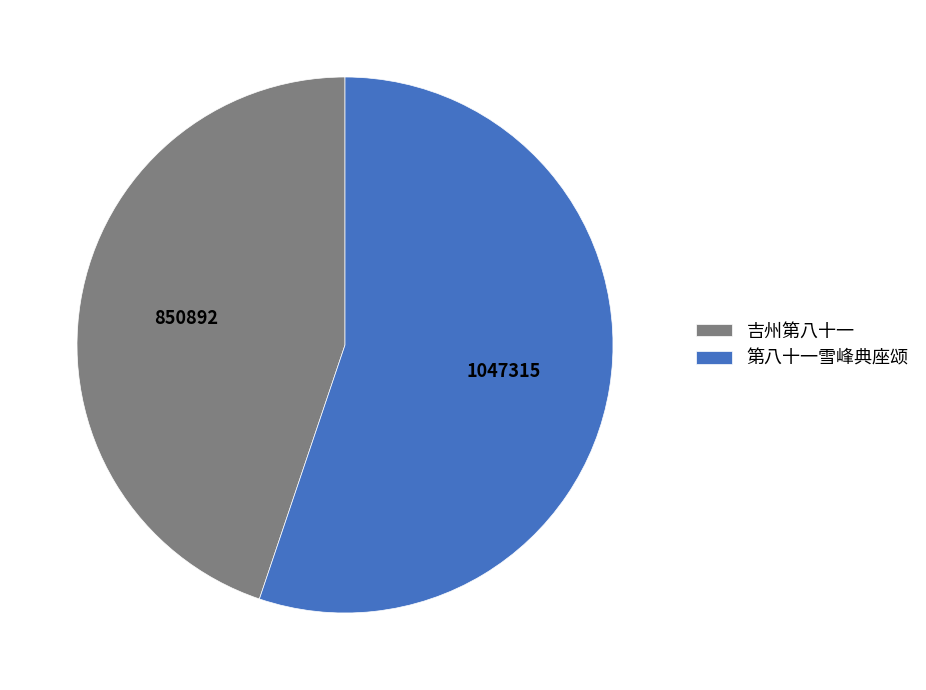

What is the ratio of the value at 吉州第八十一 to the value at 第八十一雪峰典座颂?

0.8